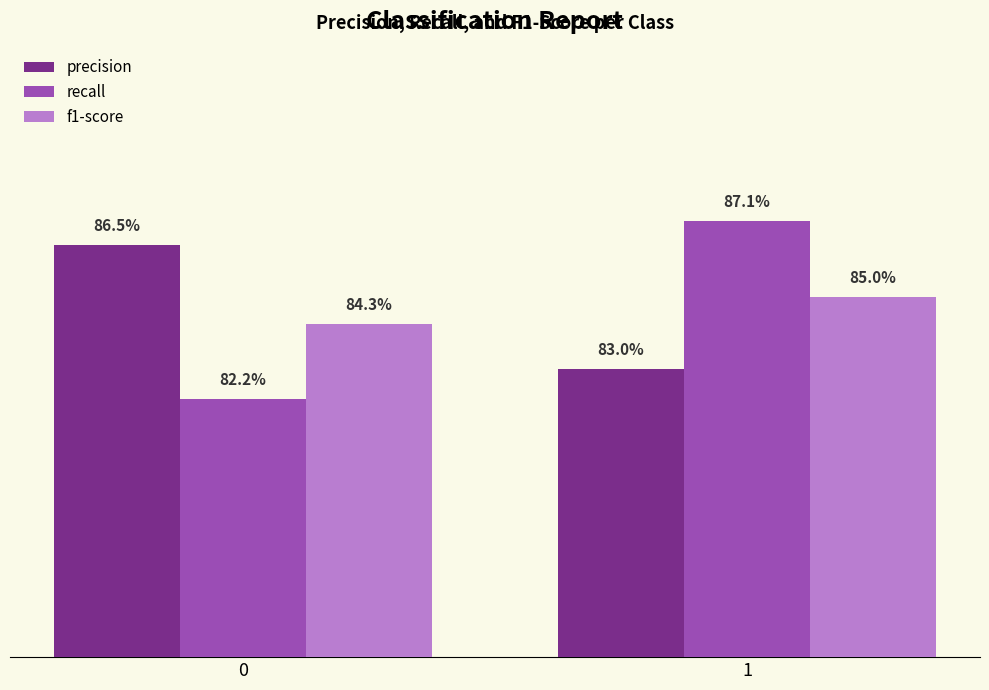

The value of recall at 0 is 0.8. True or false?

True